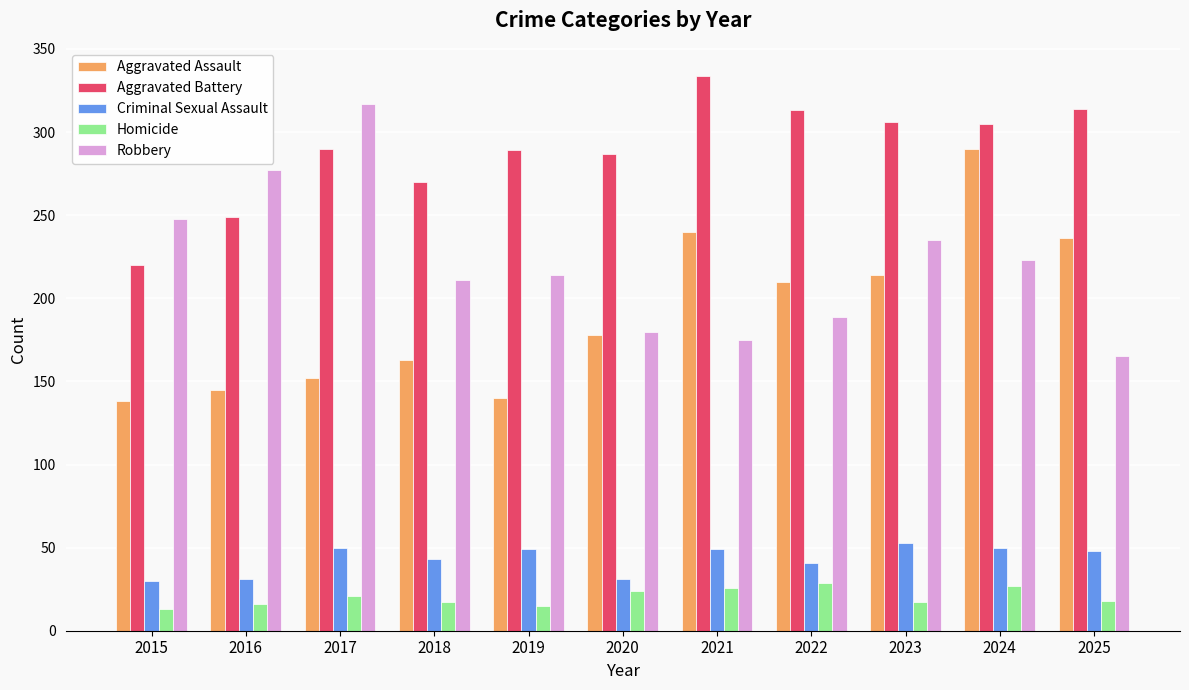

What is the maximum value for Robbery?

317